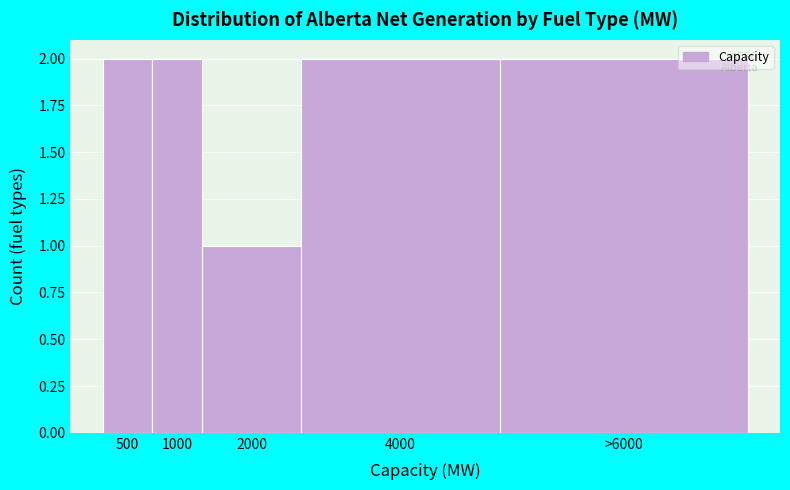

Reading left to right, what are all the values shown in this chart?

2	2	1	2	2